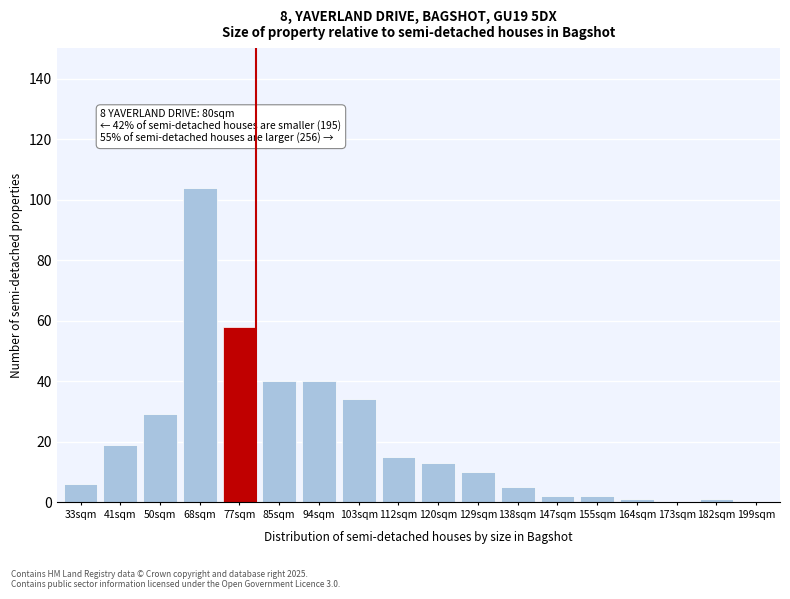

Reading right to left, transcribe all the data shown in this chart.

199sqm=0	182sqm=1	173sqm=0	164sqm=1	155sqm=2	147sqm=2	138sqm=5	129sqm=10	120sqm=13	112sqm=15	103sqm=34	94sqm=40	85sqm=40	77sqm=58	68sqm=104	50sqm=29	41sqm=19	33sqm=6